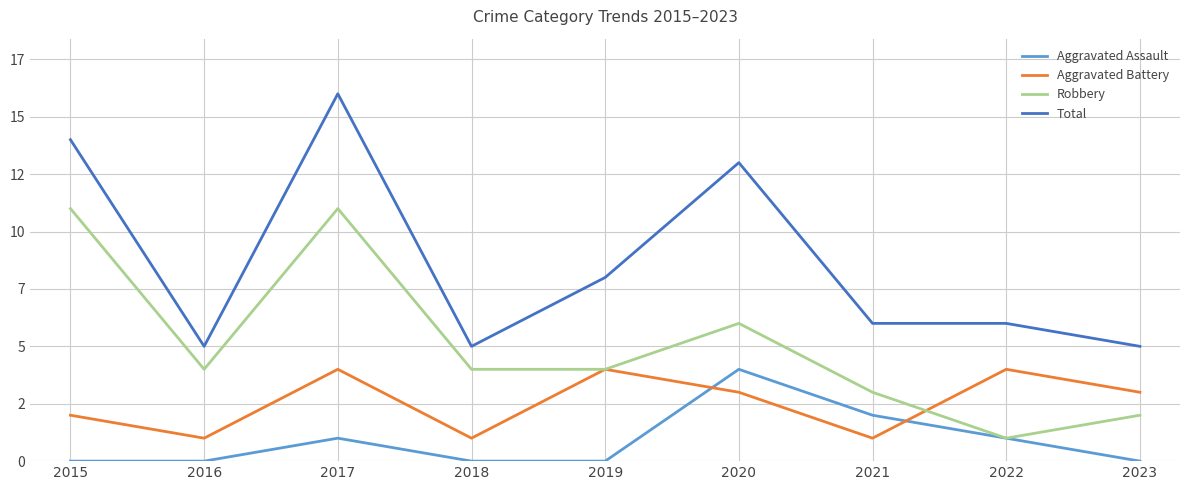

What value does the Robbery series have at 2019, to the nearest 5?

5